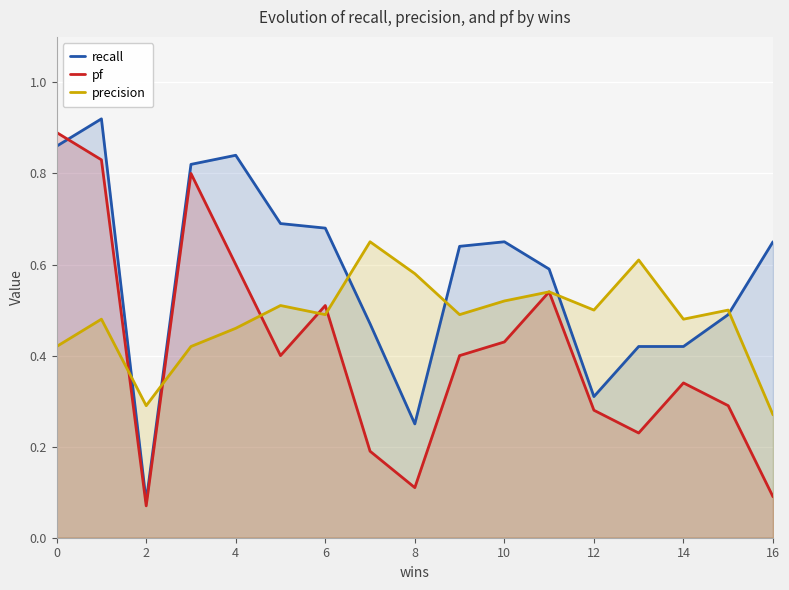

Rank the series by their average value, from highest to lowest.

recall, precision, pf